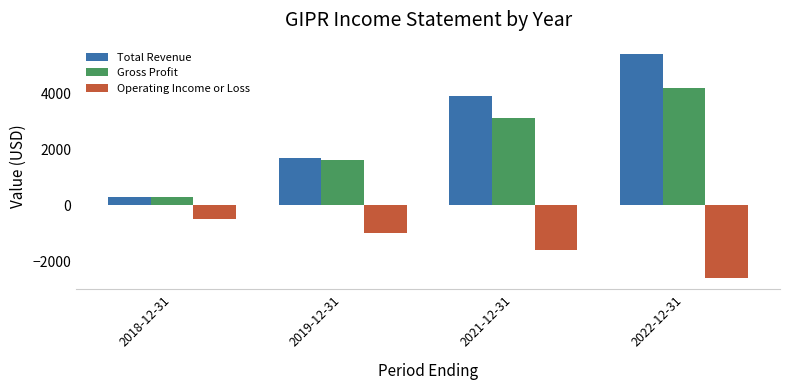

At which category is the sum across all series the highest?

2022-12-31